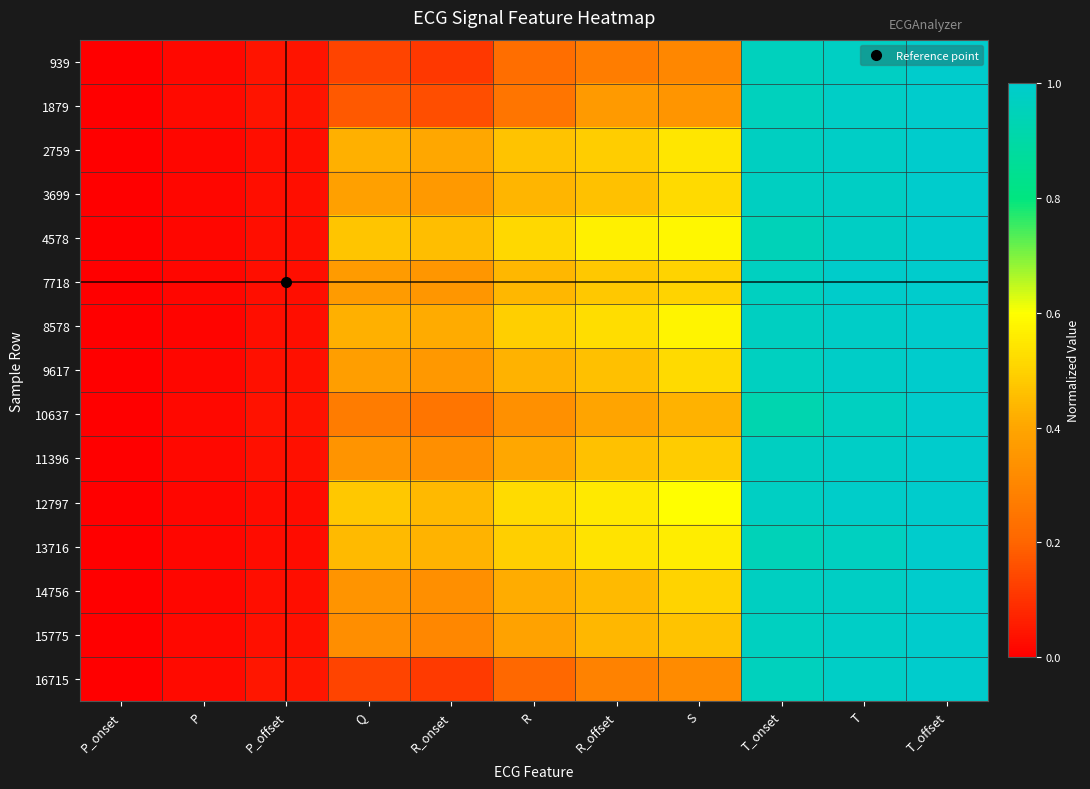

At which category is the sum across all series the highest?

T_offset